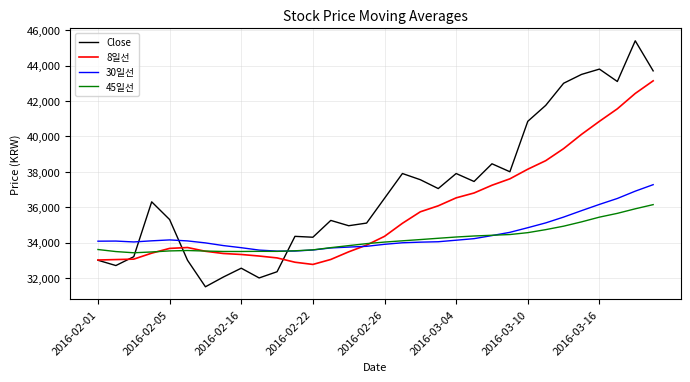

What are all the series names shown in the legend?

Close, 8일선, 30일선, 45일선